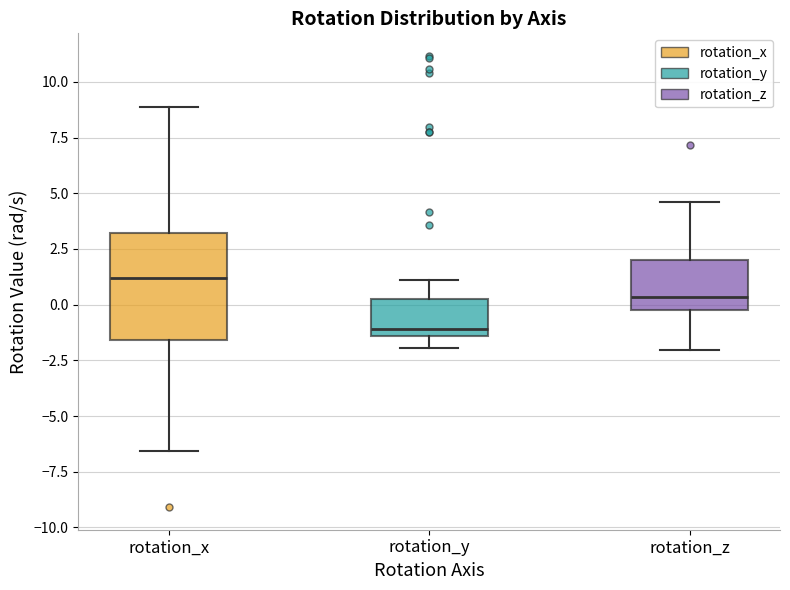

Reading left to right, read every box against the y-axis: the position of its median line, the range the box covers, and the ends of its whiskers. The values are not printed on the chart, so give them approximately, as read against the axis.

rotation_x: median 1.0, box -1.5 to 3.0, whiskers -6.5 to 9.0
rotation_y: median -1.0, box -1.5 to 0.0, whiskers -2.0 to 1.0
rotation_z: median 0.5, box 0.0 to 2.0, whiskers -2.0 to 4.5